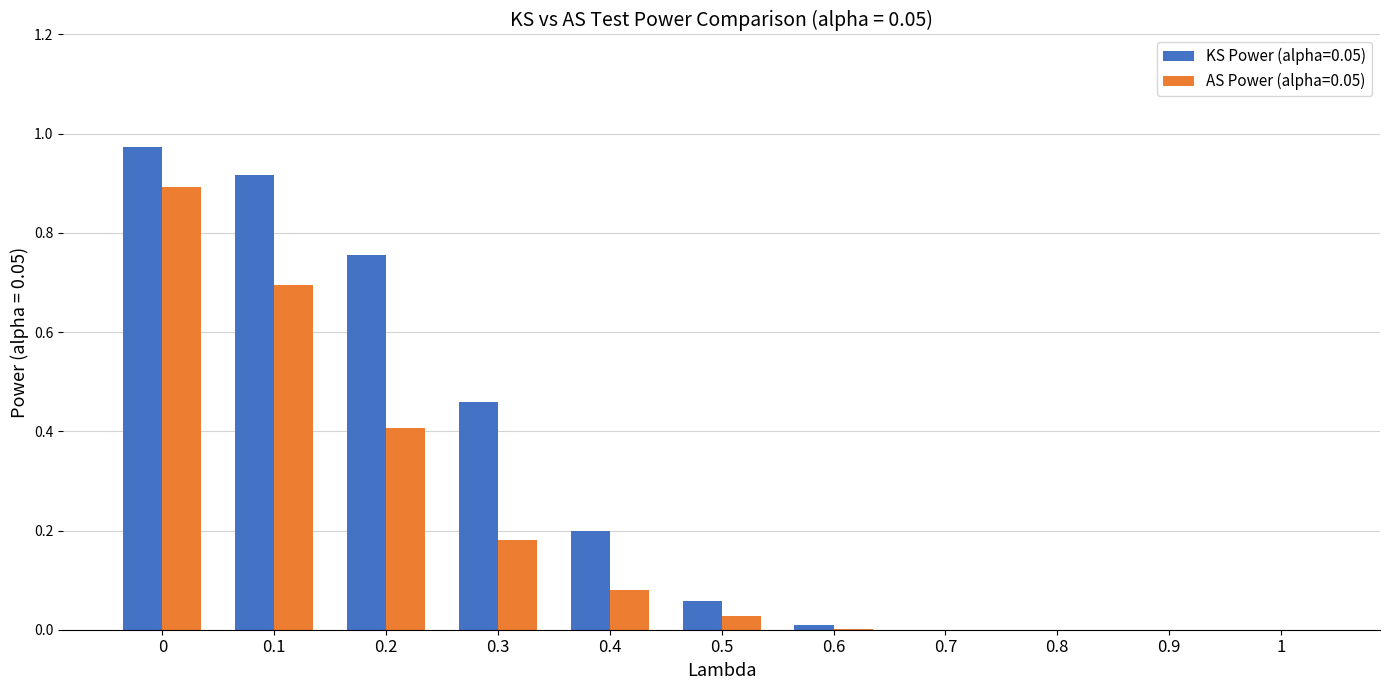

Is it true that KS Power (alpha=0.05) equals -0.6 at 0.8?

False